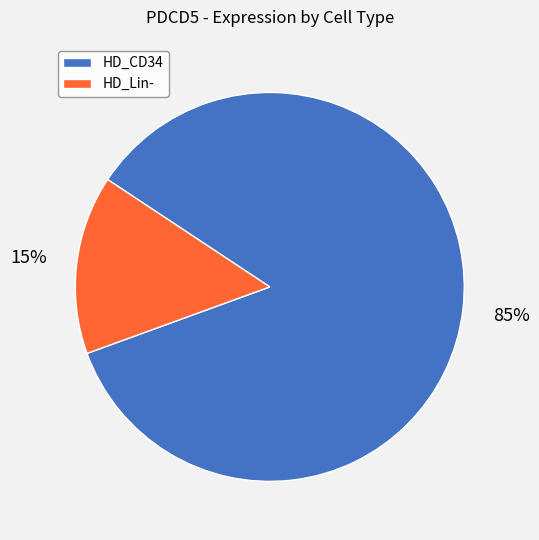

To the nearest percent, what is the difference between the largest and smallest slice percentages?

70%